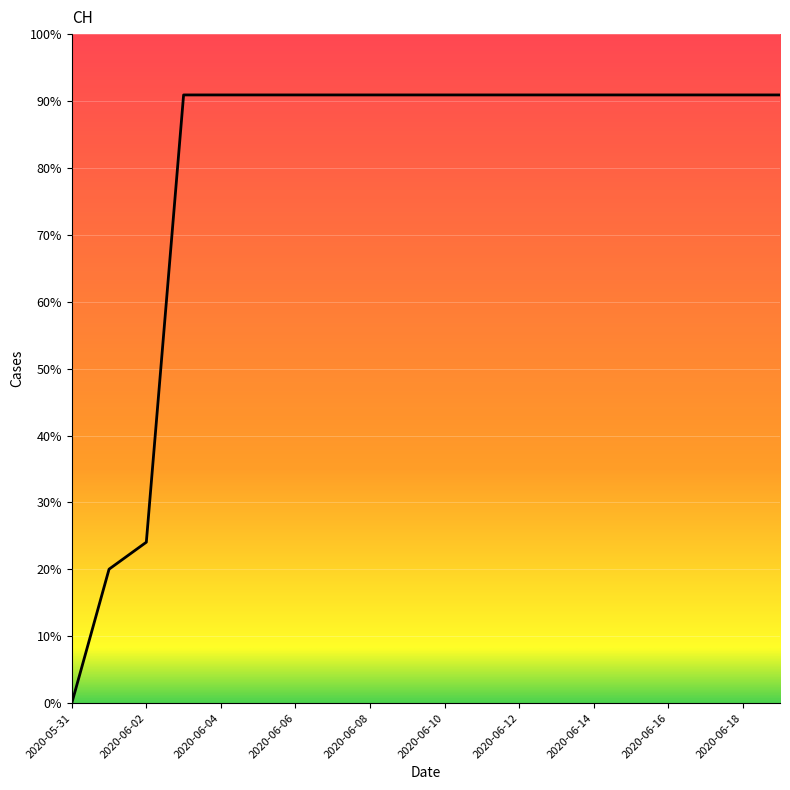

Count the number of categories in the chart.

20